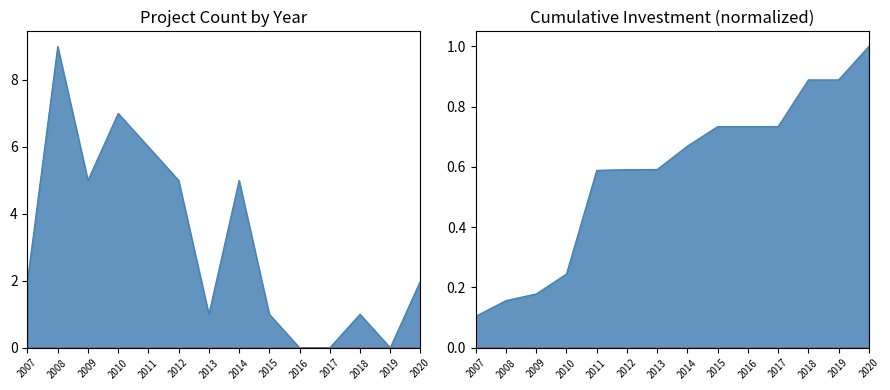

Read the value at 2007.

2